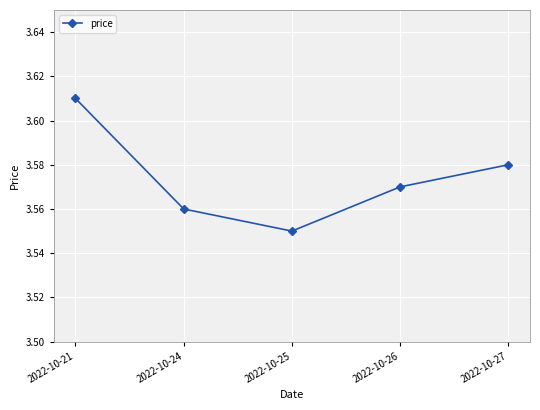

Approximately how many times larger is the value at 2022-10-26 compared to 2022-10-24?

1.0